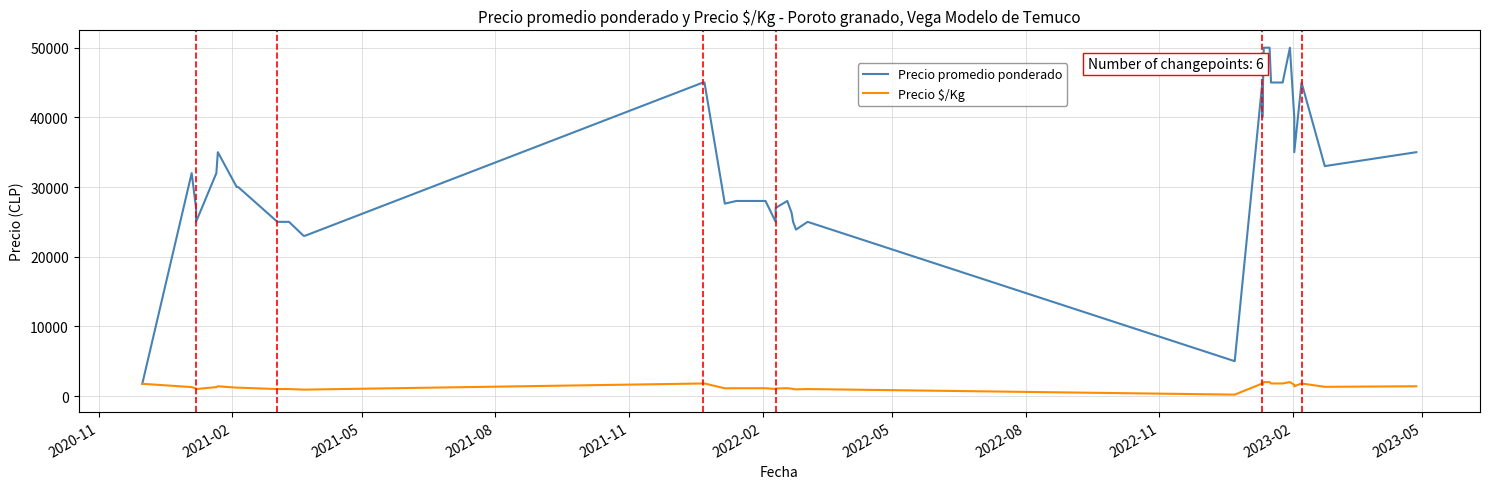

Is the value of Precio $/Kg at 21 greater than the value of Precio promedio ponderado at 37?

No